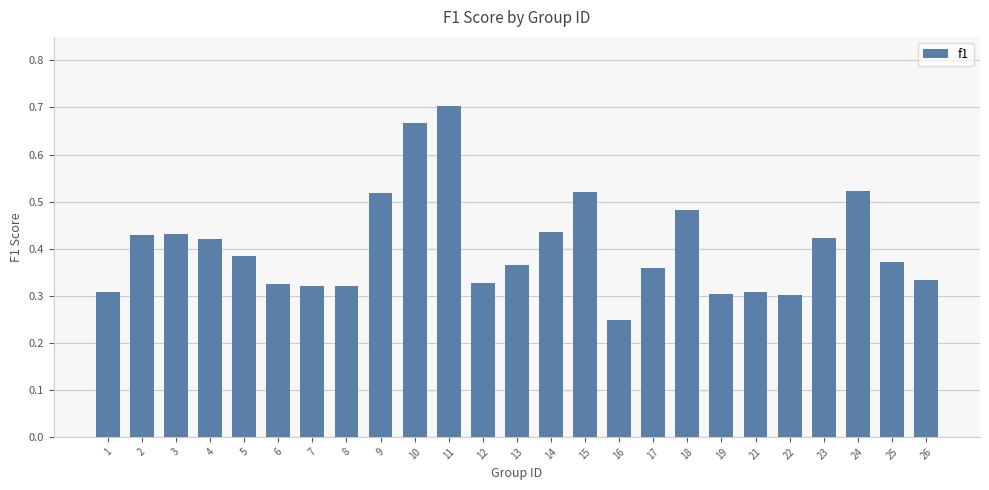

What is the sum of the values at 14 and 9?

1.0